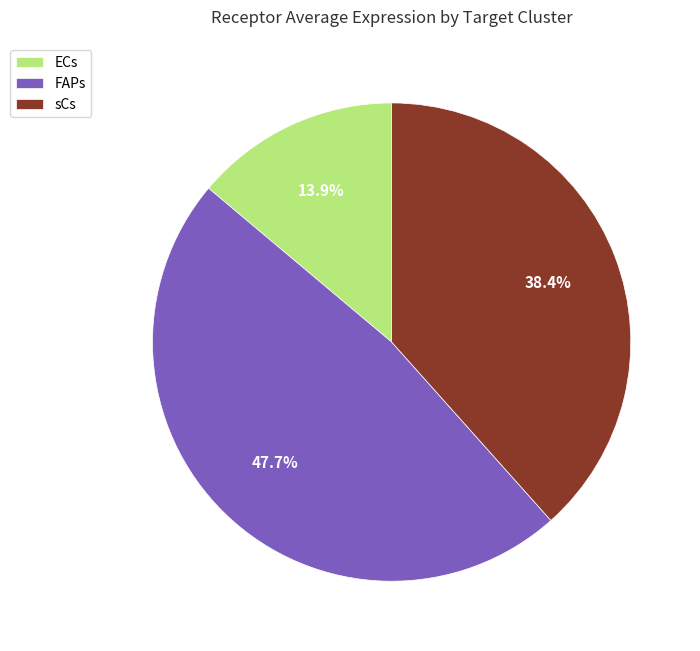

What is the largest slice in the pie chart?

FAPs